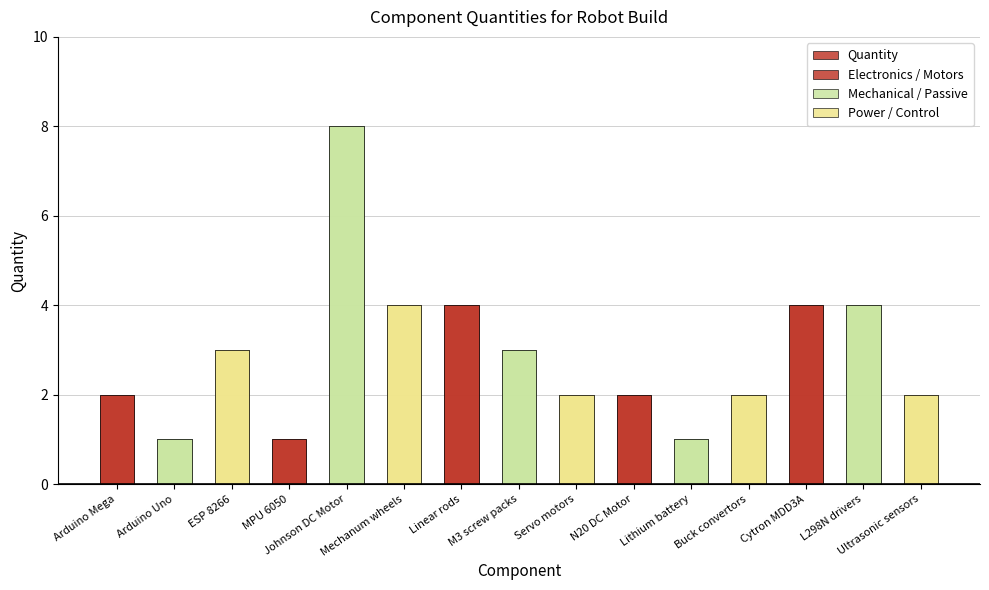

How many data points does each series have?

15